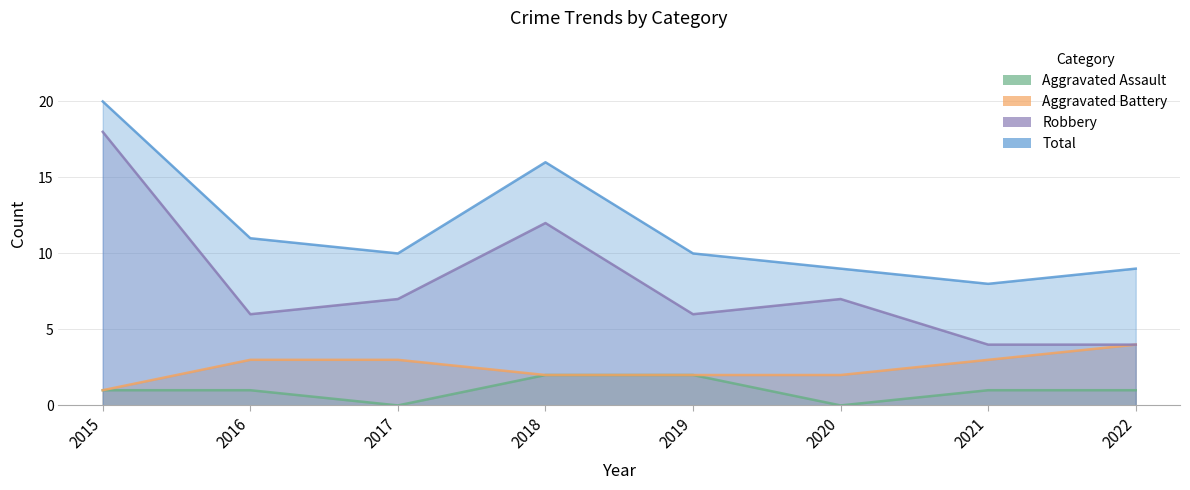

Reading left to right, what are all the values shown in this chart?

Aggravated Assault: 2015=1	2016=1	2017=0	2018=2	2019=2	2020=0	2021=1	2022=1
Aggravated Battery: 2015=1	2016=3	2017=3	2018=2	2019=2	2020=2	2021=3	2022=4
Robbery: 2015=18	2016=6	2017=7	2018=12	2019=6	2020=7	2021=4	2022=4
Total: 2015=20	2016=11	2017=10	2018=16	2019=10	2020=9	2021=8	2022=9